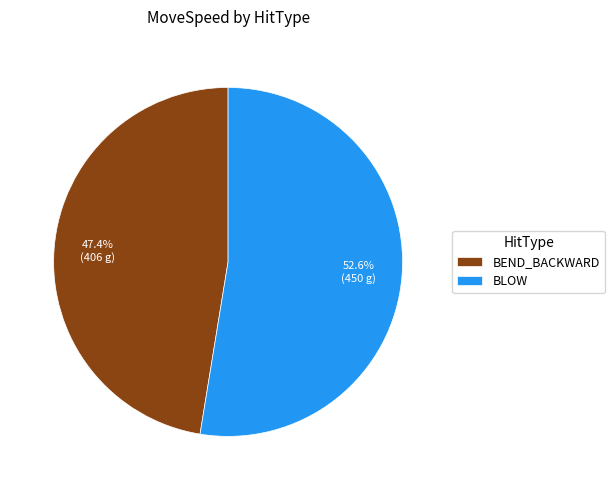

To the nearest percent, what percentage of the pie is BEND_BACKWARD?

47%